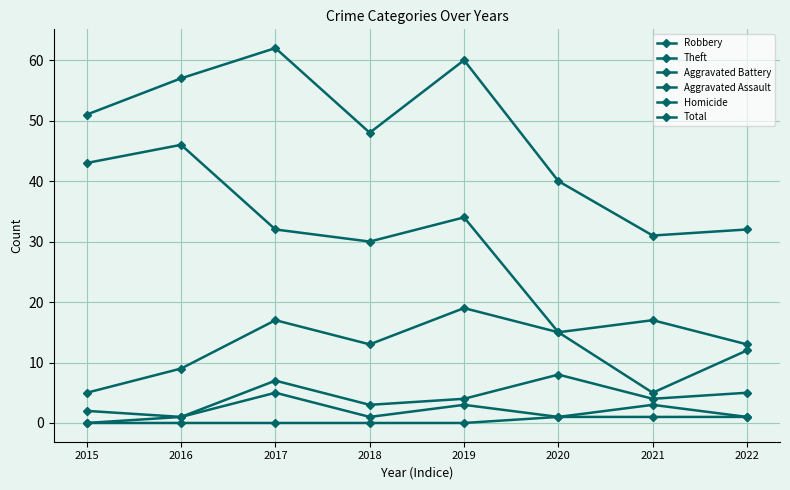

The value of Theft at 2020 is 15. True or false?

True